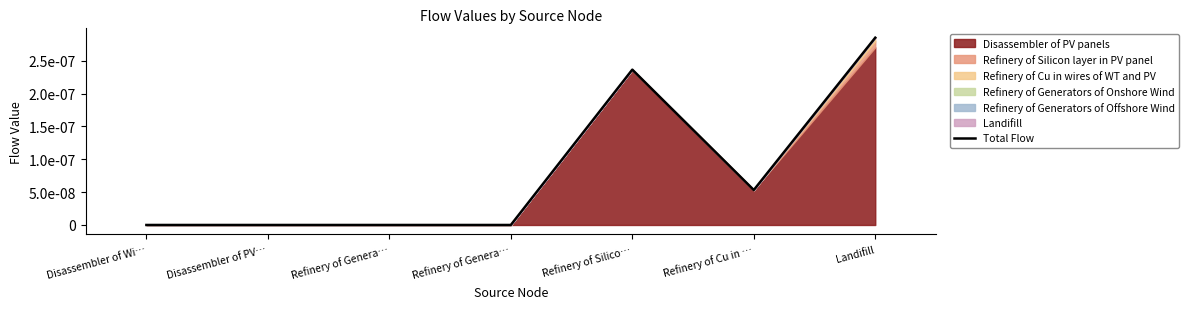

The chart shows a value of 0.0 at Landifill. True or false?

False